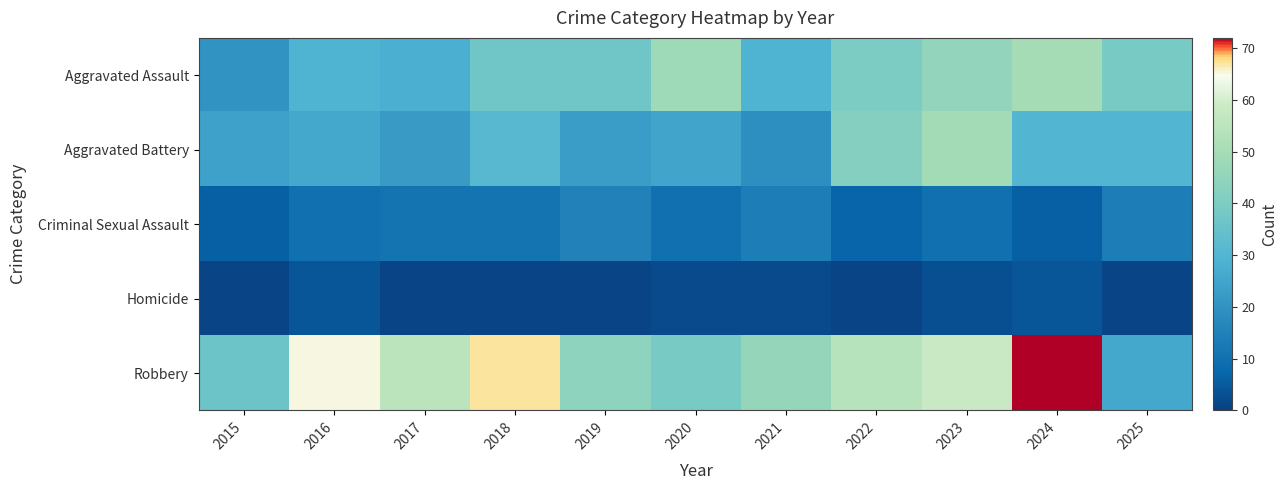

What is the smallest value displayed?

1